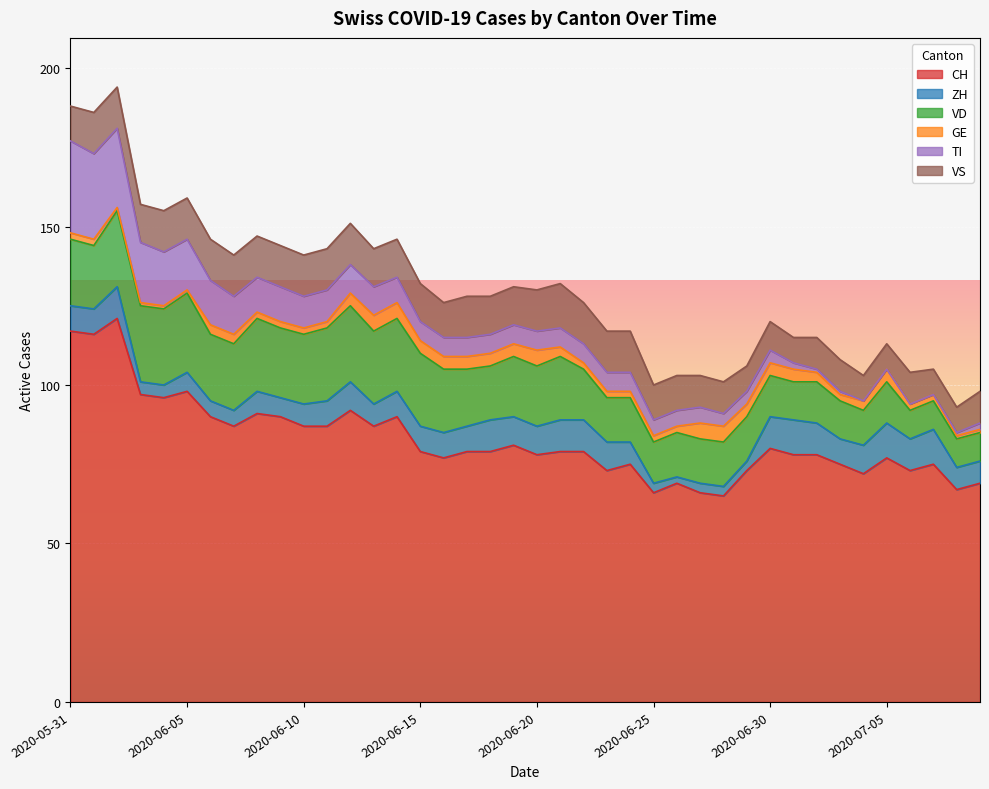

What is the minimum value for CH?

65